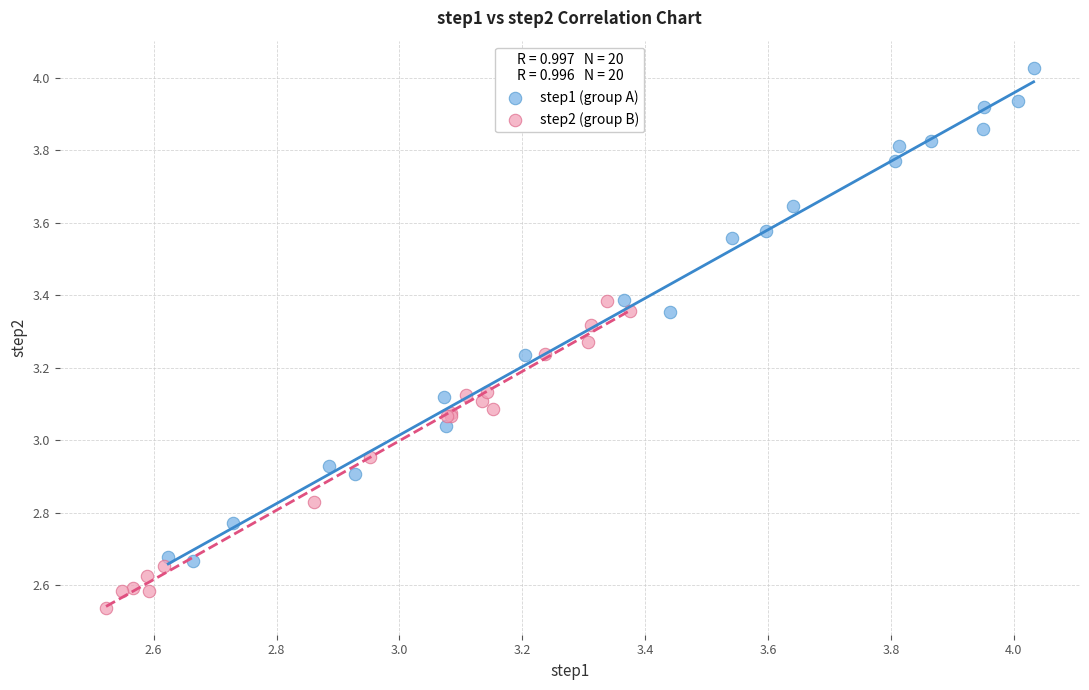

What are all the series names shown in the legend?

step1 (group A), step2 (group B)